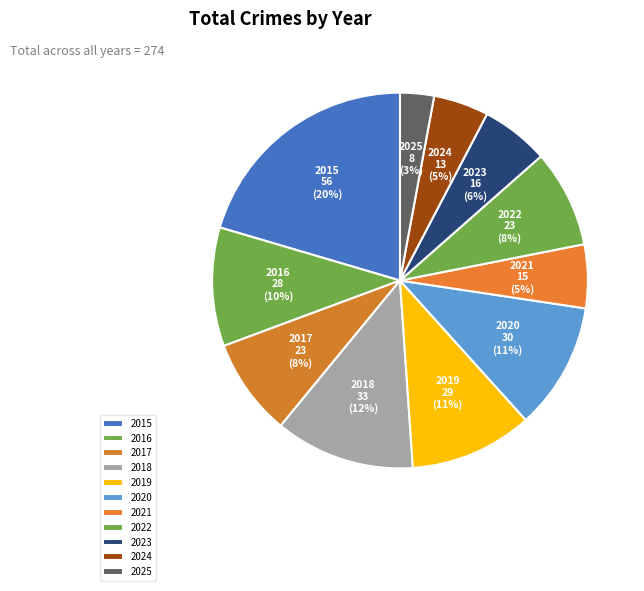

Between 2022 and 2024, which is larger?

2022